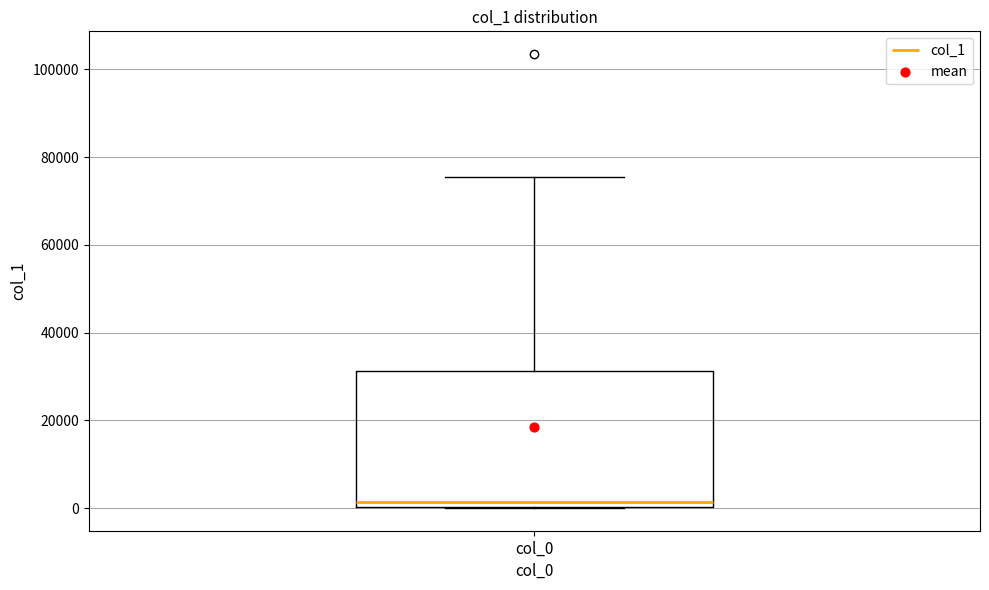

Read this box plot against the y-axis: the position of the median line, the range covered by the box, and the ends of both whiskers. The values are not printed on the chart, so give them approximately, as read against the axis.

median 2000, box 0 to 32000, whiskers 0 to 76000